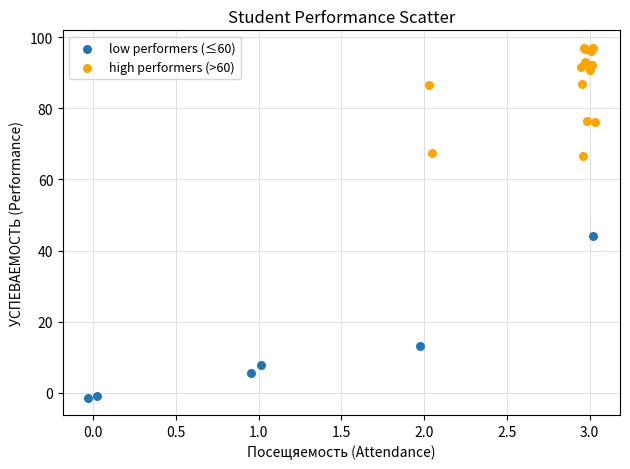

What are all the series names shown in the legend?

low performers (≤60), high performers (>60)